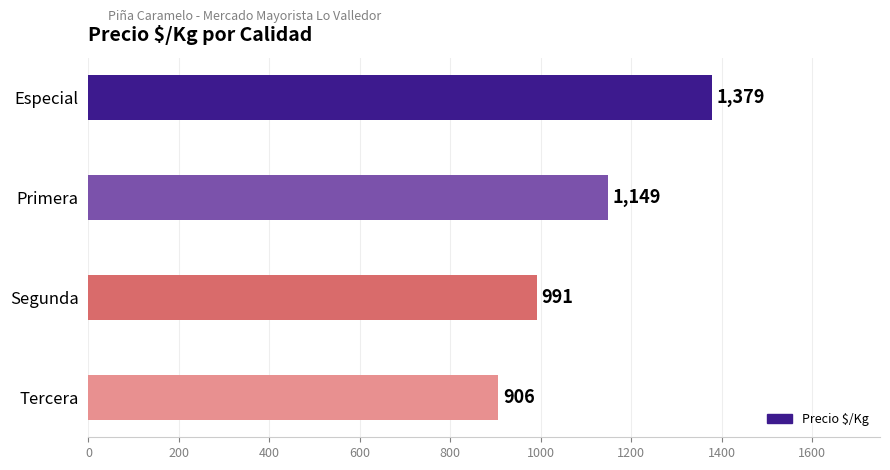

Reading bottom to top, list all the values displayed in this chart.

Tercera=906	Segunda=991	Primera=1149	Especial=1379